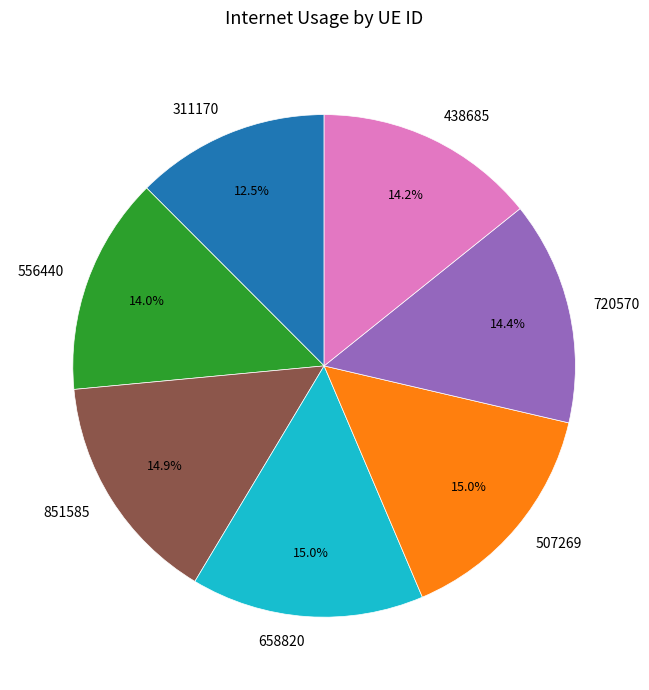

Does 658820 represent more than half of the total?

No